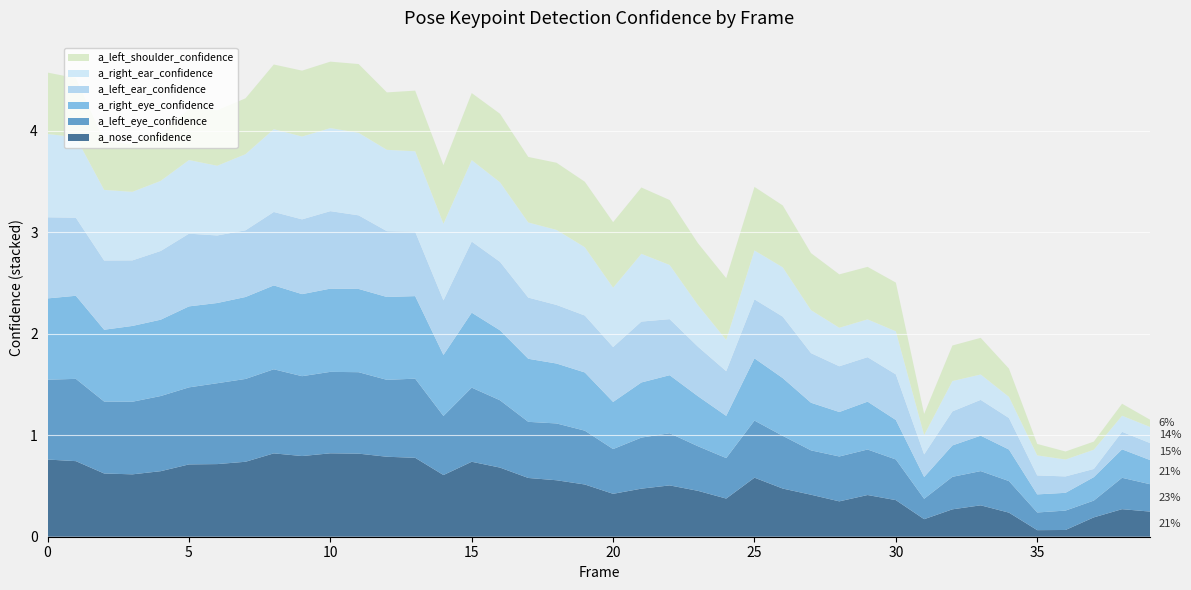

Reading left to right, list all the values displayed in this chart.

a_nose_confidence: 0.8	0.7	0.6	0.6	0.6	0.7	0.7	0.7	0.8	0.8	0.8	0.8	0.8	0.8	0.6	0.7	0.7	0.6	0.6	0.5	0.4	0.5	0.5	0.5	0.4	0.6	0.5	0.4	0.3	0.4	0.4	0.2	0.3	0.3	0.2	0.1	0.1	0.2	0.3	0.2
a_left_eye_confidence: 0.8	0.8	0.7	0.7	0.7	0.8	0.8	0.8	0.8	0.8	0.8	0.8	0.8	0.8	0.6	0.7	0.7	0.6	0.6	0.5	0.4	0.5	0.5	0.4	0.4	0.6	0.5	0.4	0.4	0.4	0.4	0.2	0.3	0.3	0.3	0.2	0.2	0.2	0.3	0.3
a_right_eye_confidence: 0.8	0.8	0.7	0.7	0.8	0.8	0.8	0.8	0.8	0.8	0.8	0.8	0.8	0.8	0.6	0.7	0.7	0.6	0.6	0.6	0.5	0.5	0.6	0.5	0.4	0.6	0.6	0.5	0.4	0.5	0.4	0.2	0.3	0.3	0.3	0.2	0.2	0.2	0.3	0.2
a_left_ear_confidence: 0.8	0.8	0.7	0.6	0.7	0.7	0.7	0.7	0.7	0.7	0.8	0.7	0.6	0.6	0.5	0.7	0.7	0.6	0.6	0.6	0.5	0.6	0.6	0.5	0.4	0.6	0.6	0.5	0.5	0.4	0.4	0.2	0.3	0.4	0.3	0.2	0.2	0.1	0.2	0.2
a_right_ear_confidence: 0.8	0.8	0.7	0.7	0.7	0.7	0.7	0.8	0.8	0.8	0.8	0.8	0.8	0.8	0.8	0.8	0.8	0.7	0.7	0.7	0.6	0.7	0.5	0.4	0.3	0.5	0.5	0.4	0.4	0.4	0.4	0.2	0.3	0.2	0.2	0.2	0.2	0.2	0.2	0.2
a_left_shoulder_confidence: 0.6	0.6	0.5	0.5	0.5	0.5	0.5	0.6	0.6	0.6	0.7	0.7	0.6	0.6	0.6	0.7	0.7	0.6	0.7	0.6	0.6	0.7	0.6	0.6	0.6	0.6	0.6	0.6	0.5	0.5	0.5	0.2	0.4	0.4	0.3	0.1	0.1	0.1	0.1	0.1